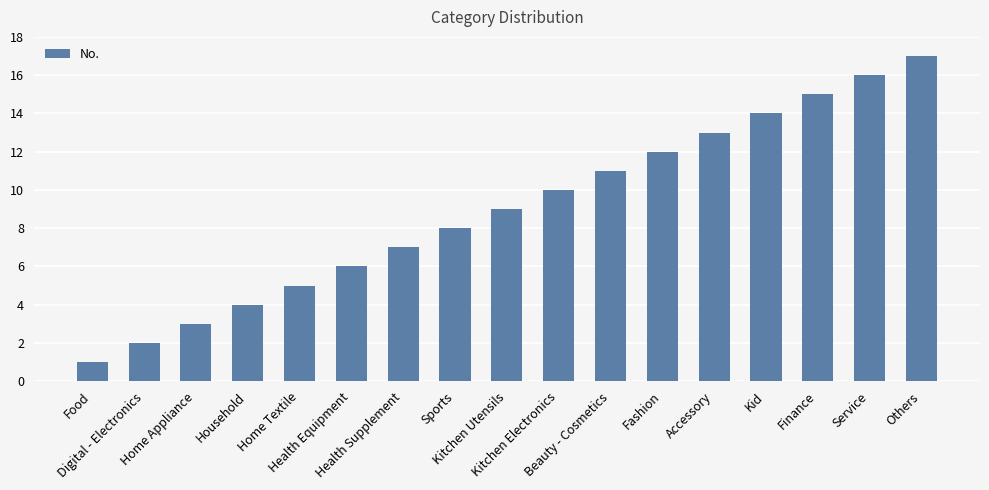

Where is the data nearest to the value 9?

Kitchen Utensils